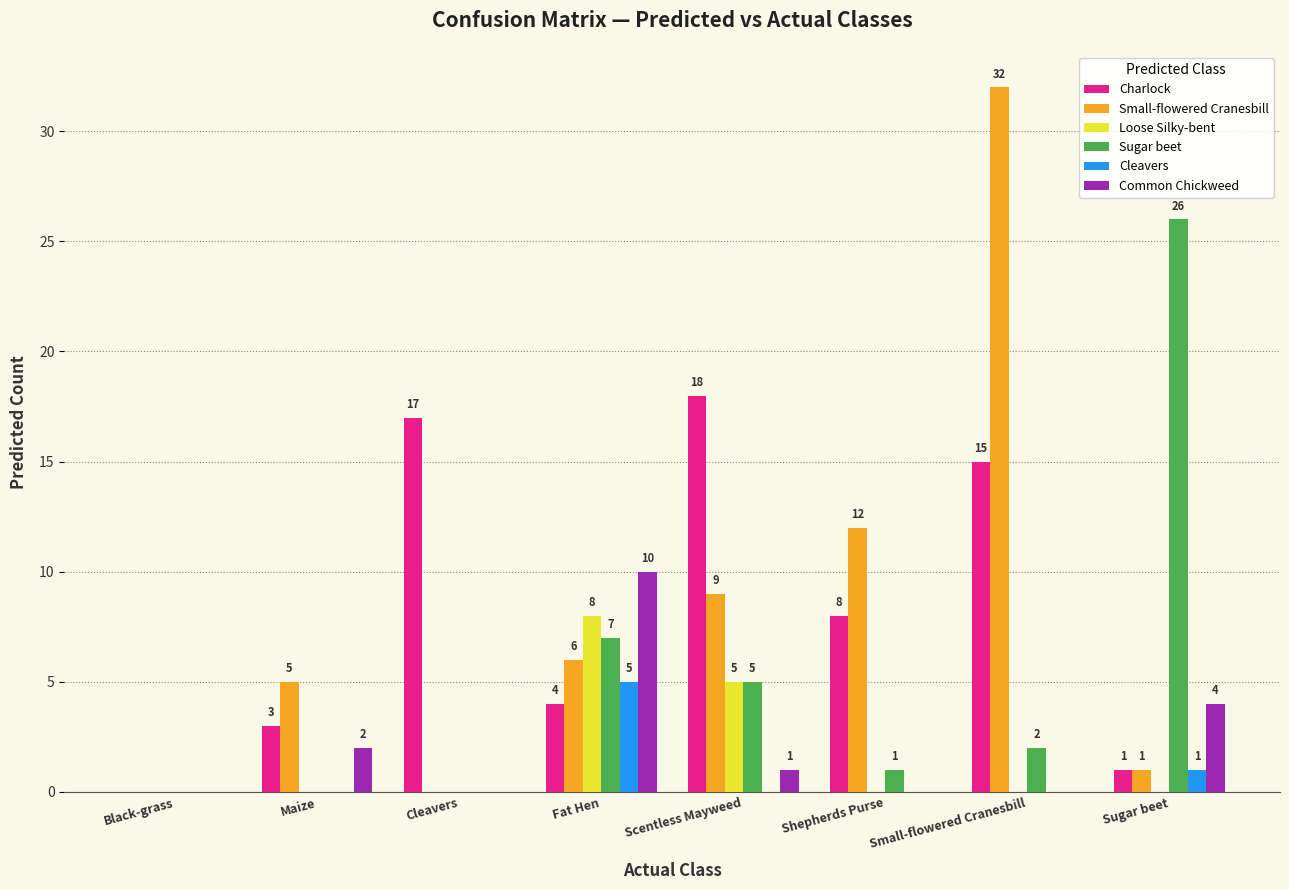

True or false: Common Chickweed has a value of 3 at Fat Hen.

False